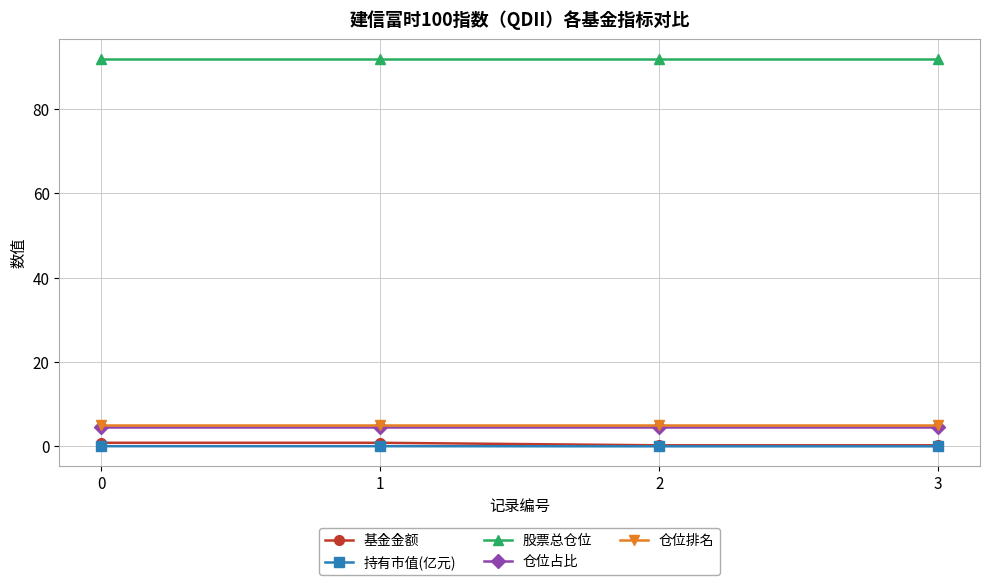

The value of 股票总仓位 at 0 is 91.9. True or false?

True